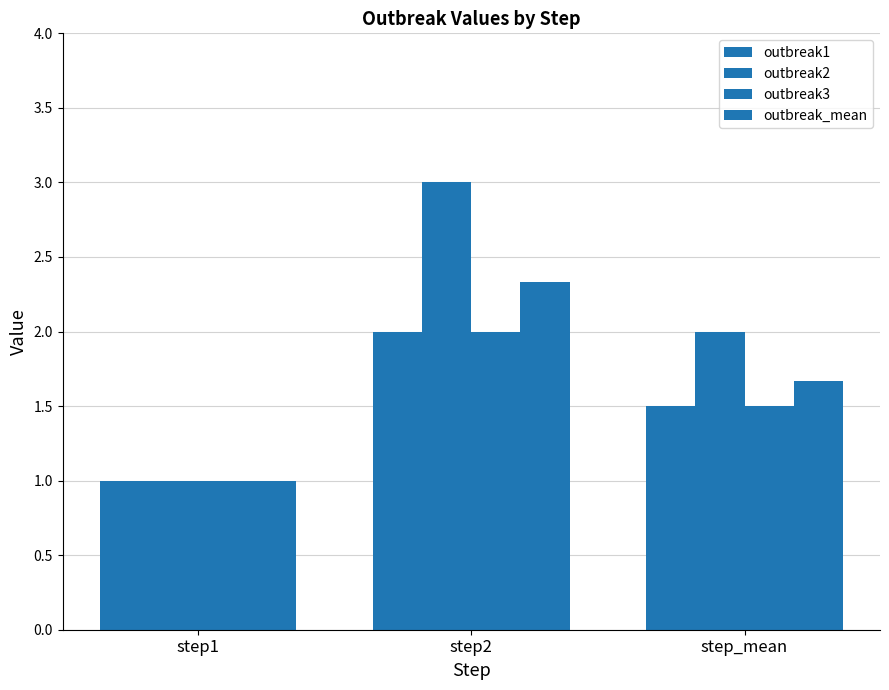

How many categories are shown in the chart?

3